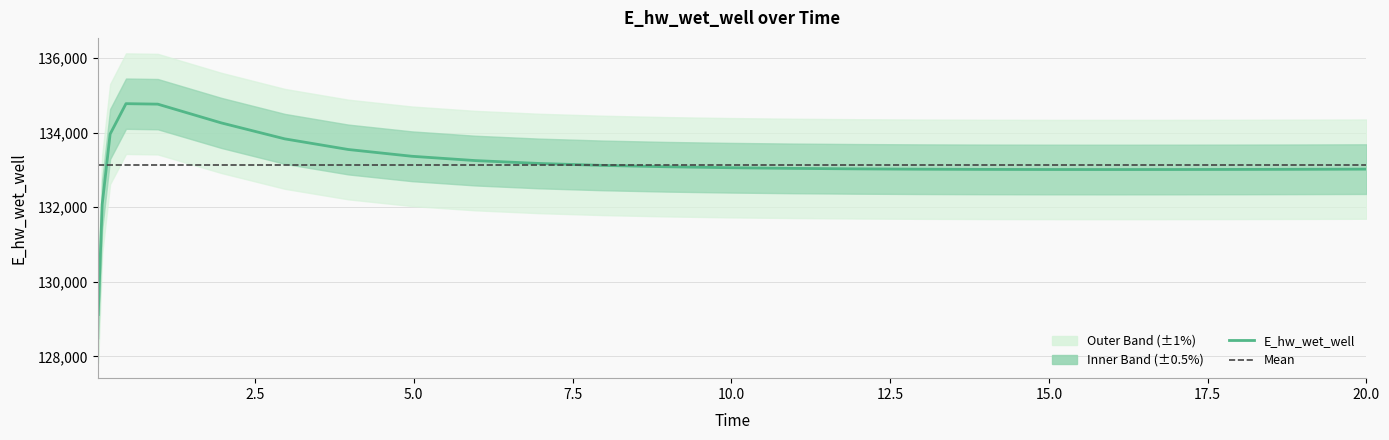

What is the difference between the values at 20.0 and 12.96875?

1.7